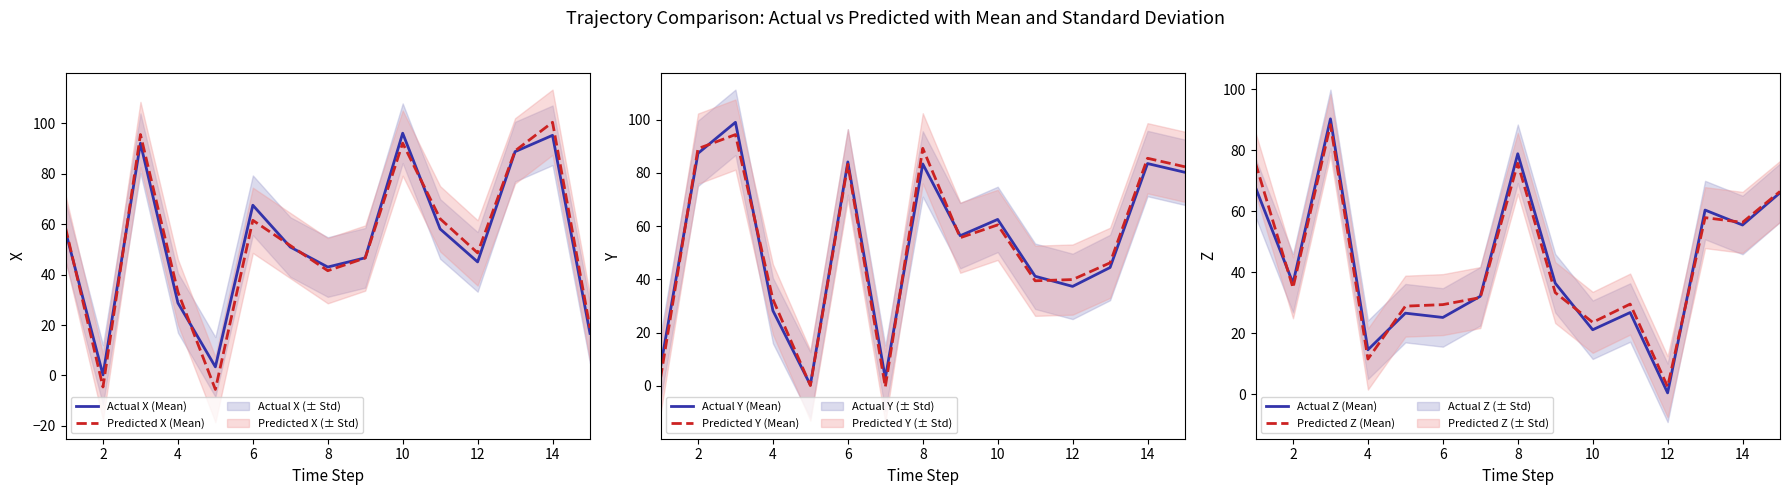

Which category has the lowest value in the Actual Z (Mean) series?

12